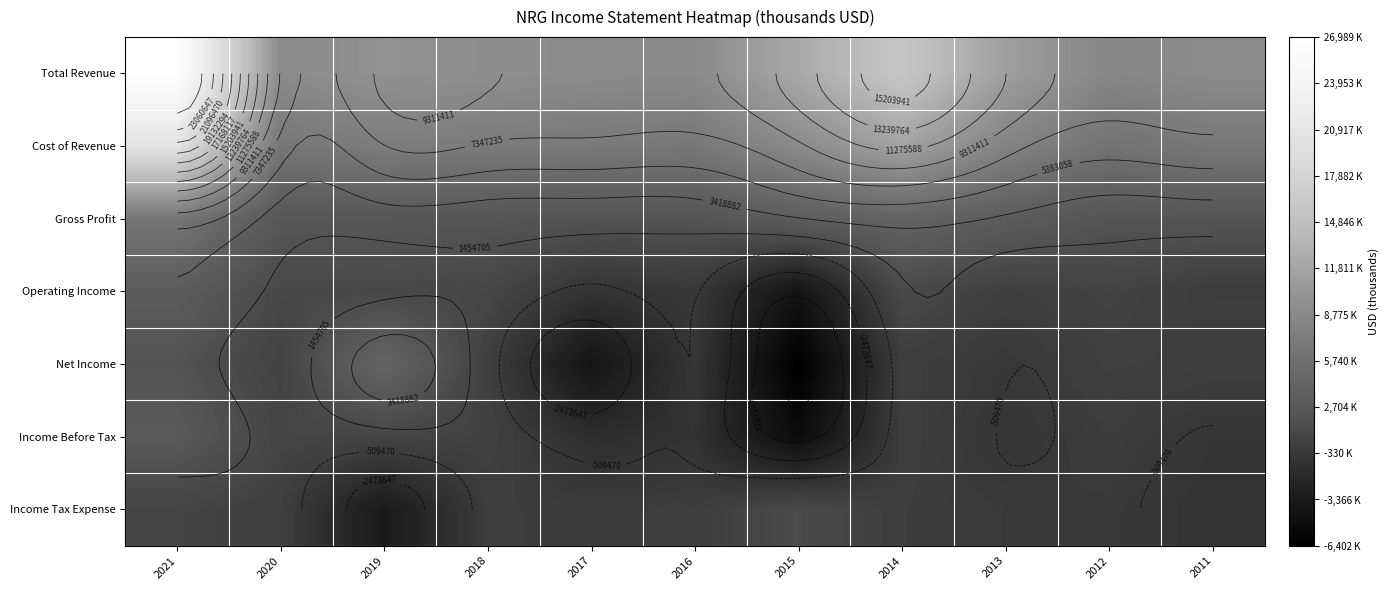

Between 2017 and 2015, which is larger?

2015